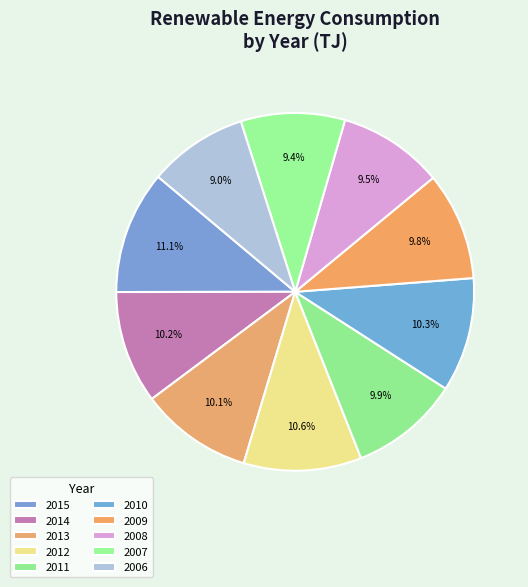

What percentage do 2010 and 2006 together represent?

19.3%